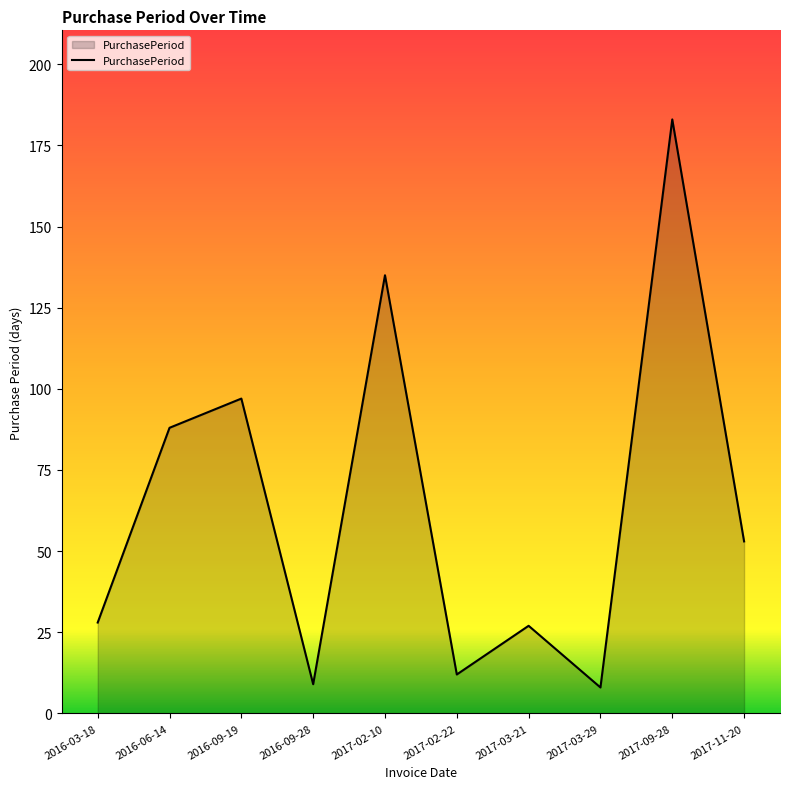

What is the difference between the values at 2016-09-19 and 2017-03-29?

89